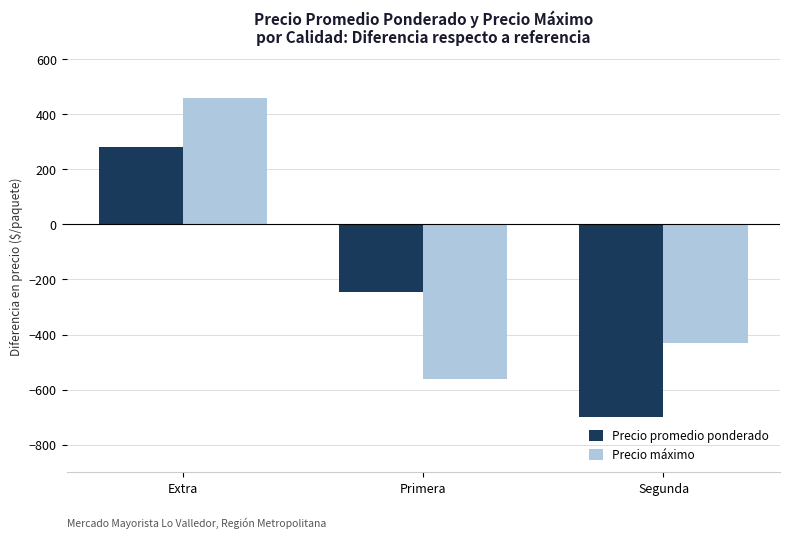

Rank the series by their maximum value, from highest to lowest.

Precio máximo, Precio promedio ponderado